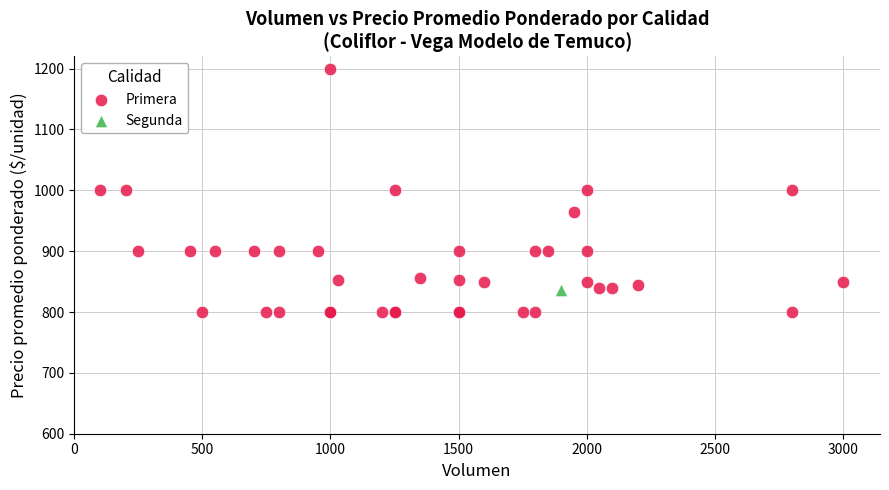

What are all the series names shown in the legend?

Primera, Segunda